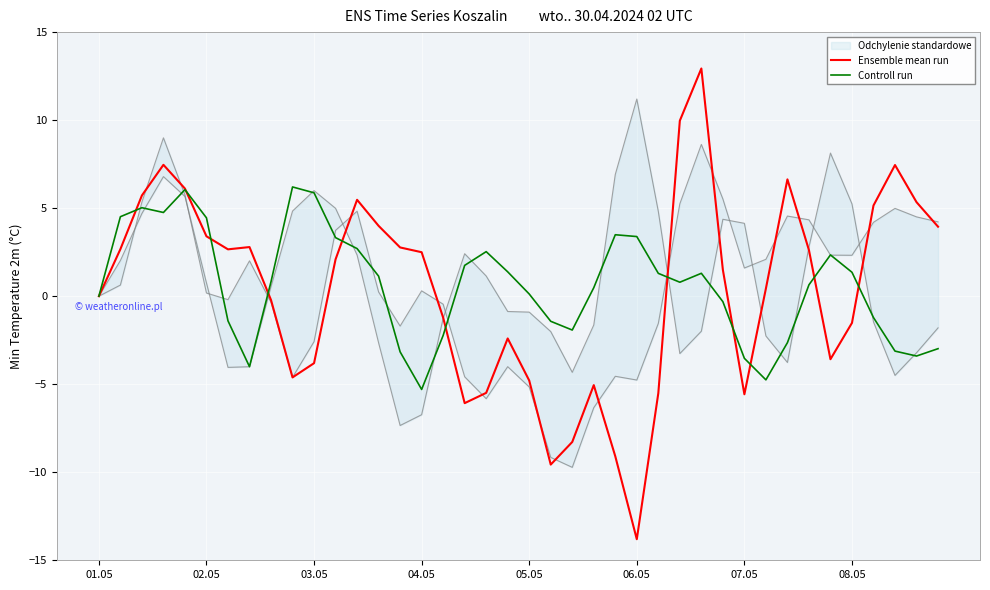

How many values in the Ensemble mean run series exceed 2?

20